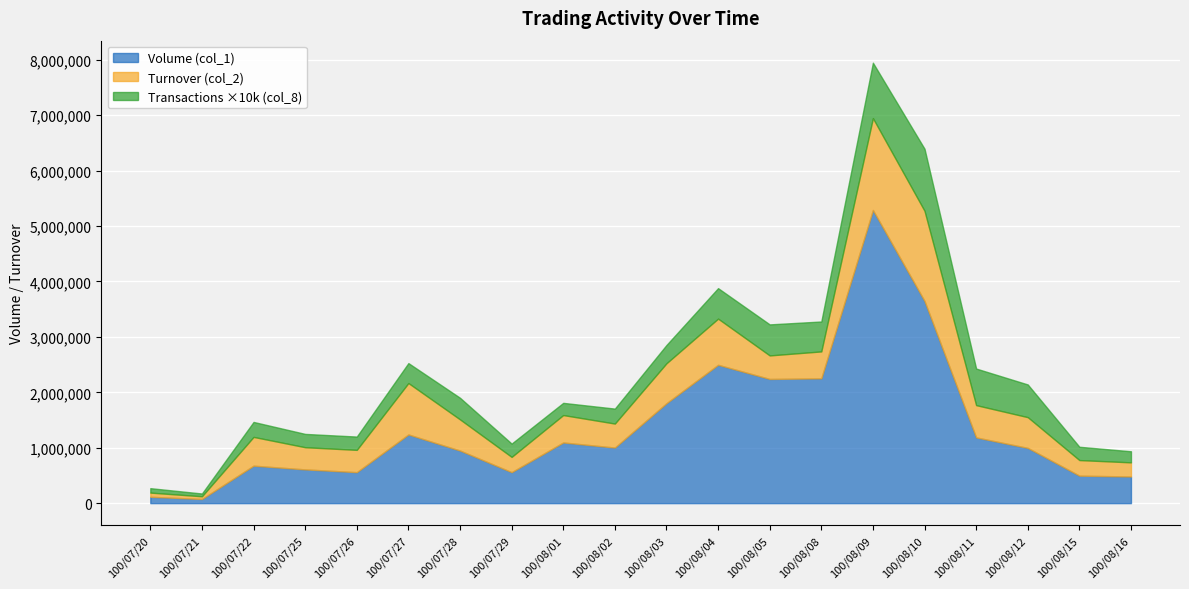

What is the label of the 15th point from the right?

100/07/27